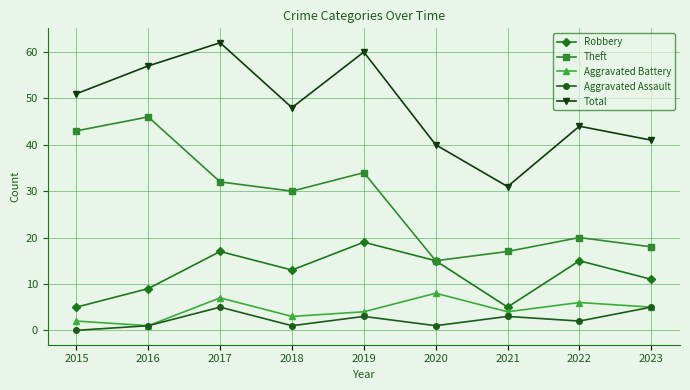

Reading left to right, what are all the values shown in this chart?

Robbery: 2015=5	2016=9	2017=17	2018=13	2019=19	2020=15	2021=5	2022=15	2023=11
Theft: 2015=43	2016=46	2017=32	2018=30	2019=34	2020=15	2021=17	2022=20	2023=18
Aggravated Battery: 2015=2	2016=1	2017=7	2018=3	2019=4	2020=8	2021=4	2022=6	2023=5
Aggravated Assault: 2015=0	2016=1	2017=5	2018=1	2019=3	2020=1	2021=3	2022=2	2023=5
Total: 2015=51	2016=57	2017=62	2018=48	2019=60	2020=40	2021=31	2022=44	2023=41